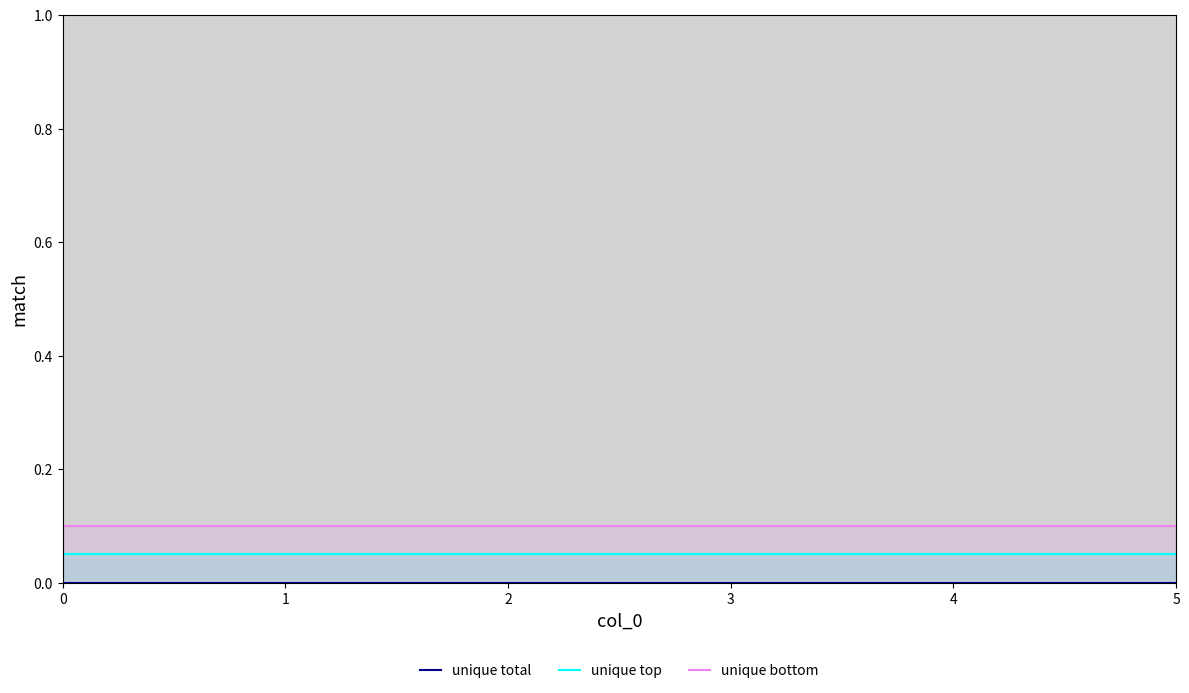

What are all the series names shown in the legend?

unique total, unique top, unique bottom